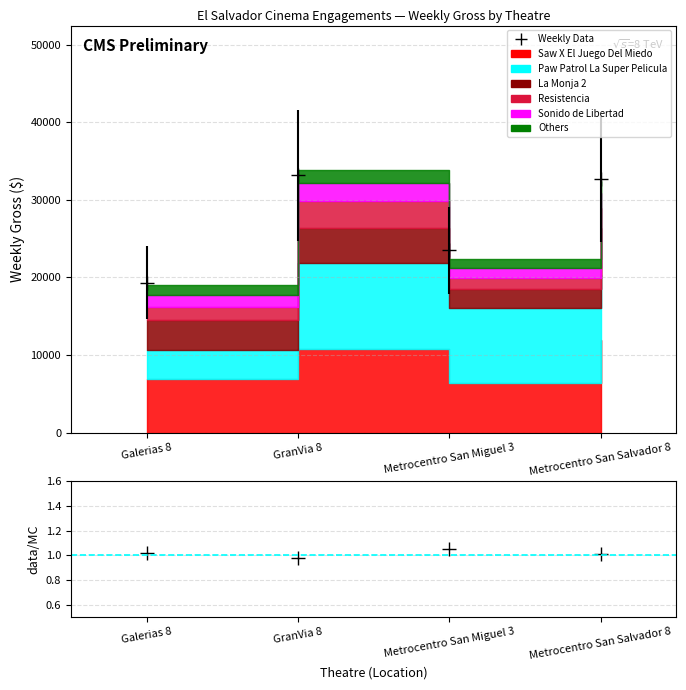

What is the label of the 4th point from the left?

Metrocentro San Salvador 8